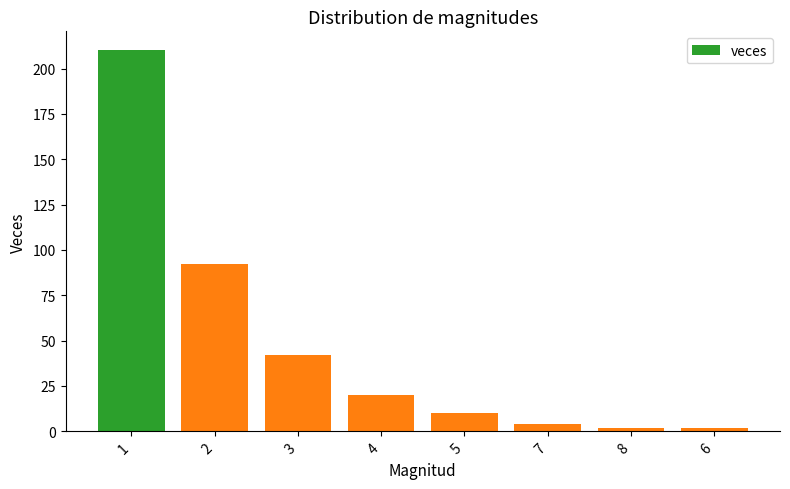

What is the label of the 3rd bar from the left?

3